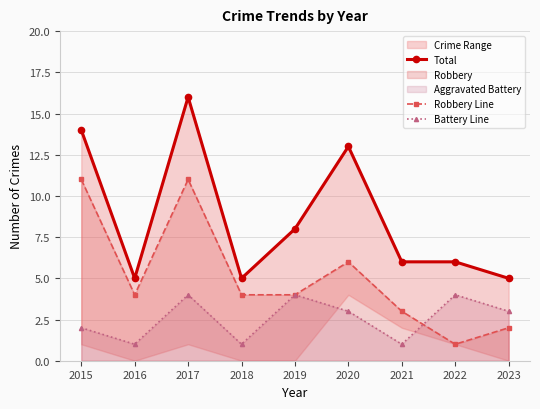

At 2018, list the series in order from largest to smallest.

Total, Robbery Line, Battery Line